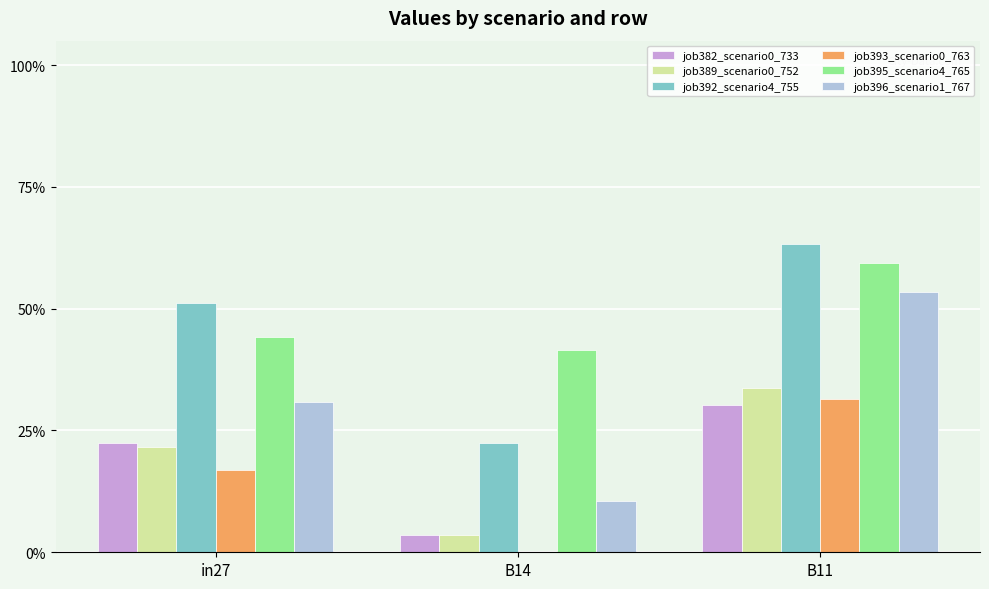

Where is job389_scenario0_752 nearest to the value 0?

B14